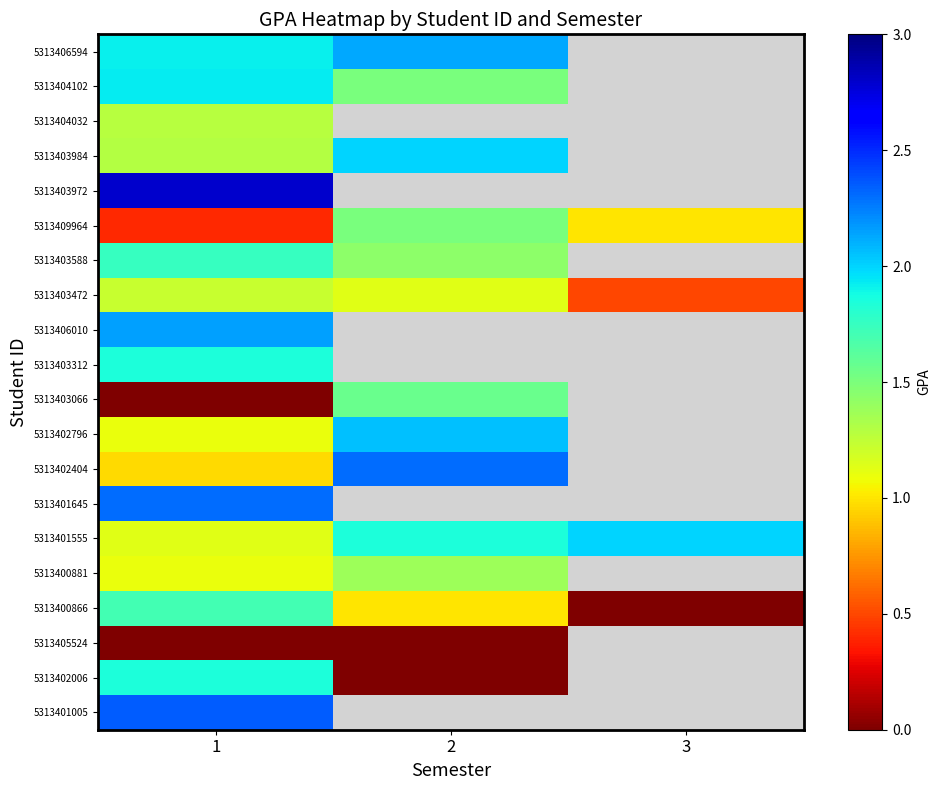

Is the value of 5313402796 at 2 greater than the value of 5313406010 at 2?

No